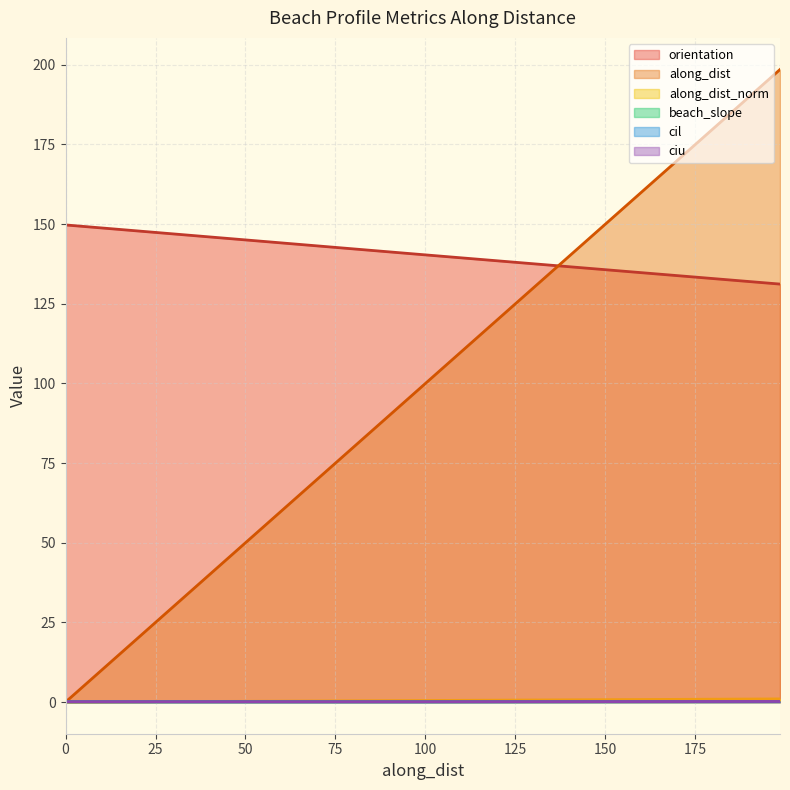

Which series has the largest total across all categories?

orientation